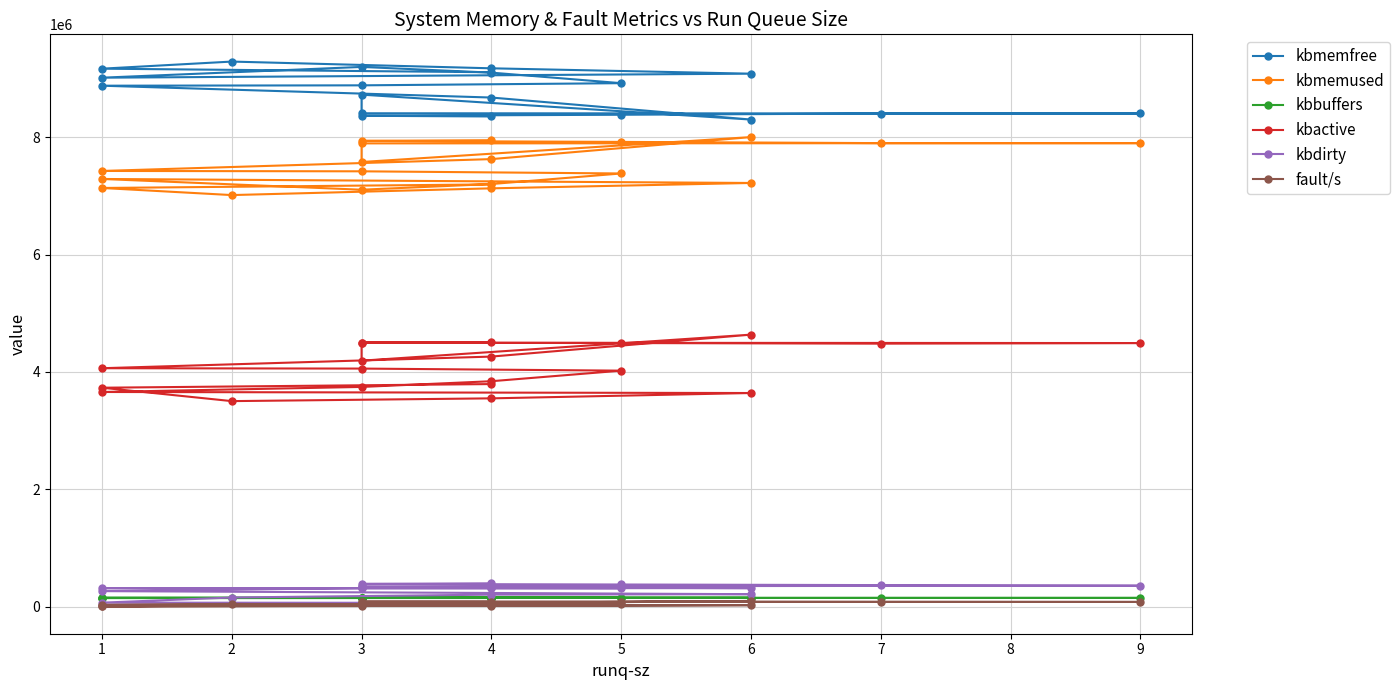

At which category does kbactive reach its first local valley?

2